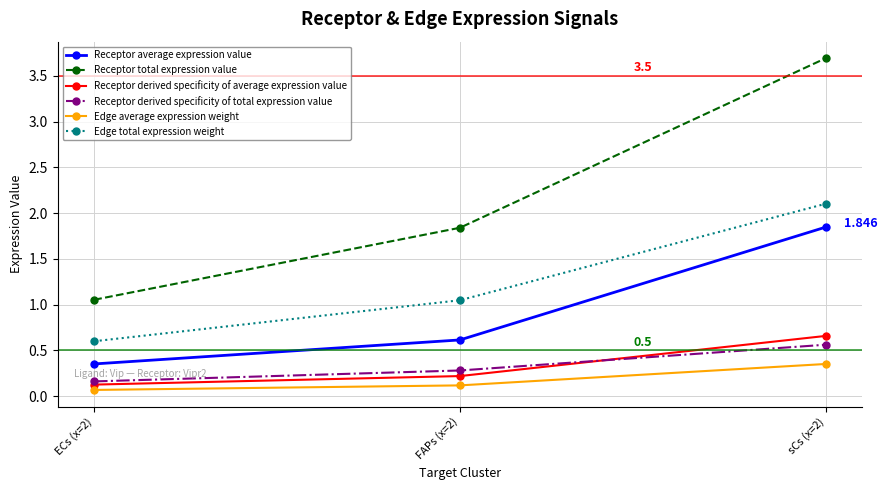

What are all the series names shown in the legend?

Receptor average expression value, Receptor total expression value, Receptor derived specificity of average expression value, Receptor derived specificity of total expression value, Edge average expression weight, Edge total expression weight